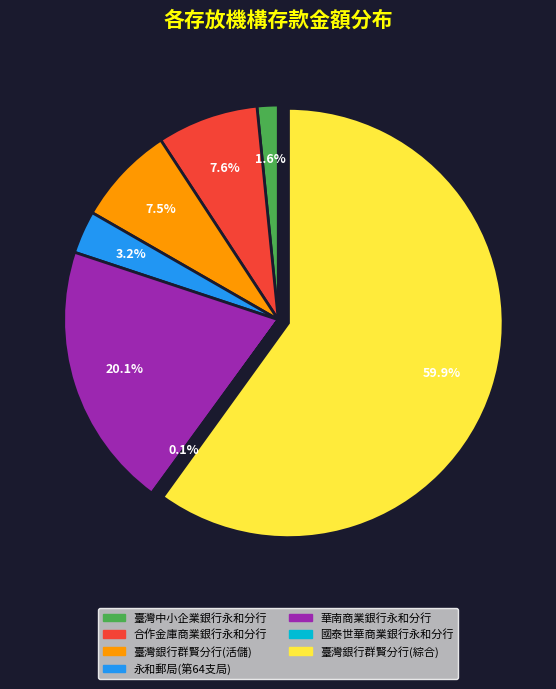

Is there a majority slice in this chart?

Yes